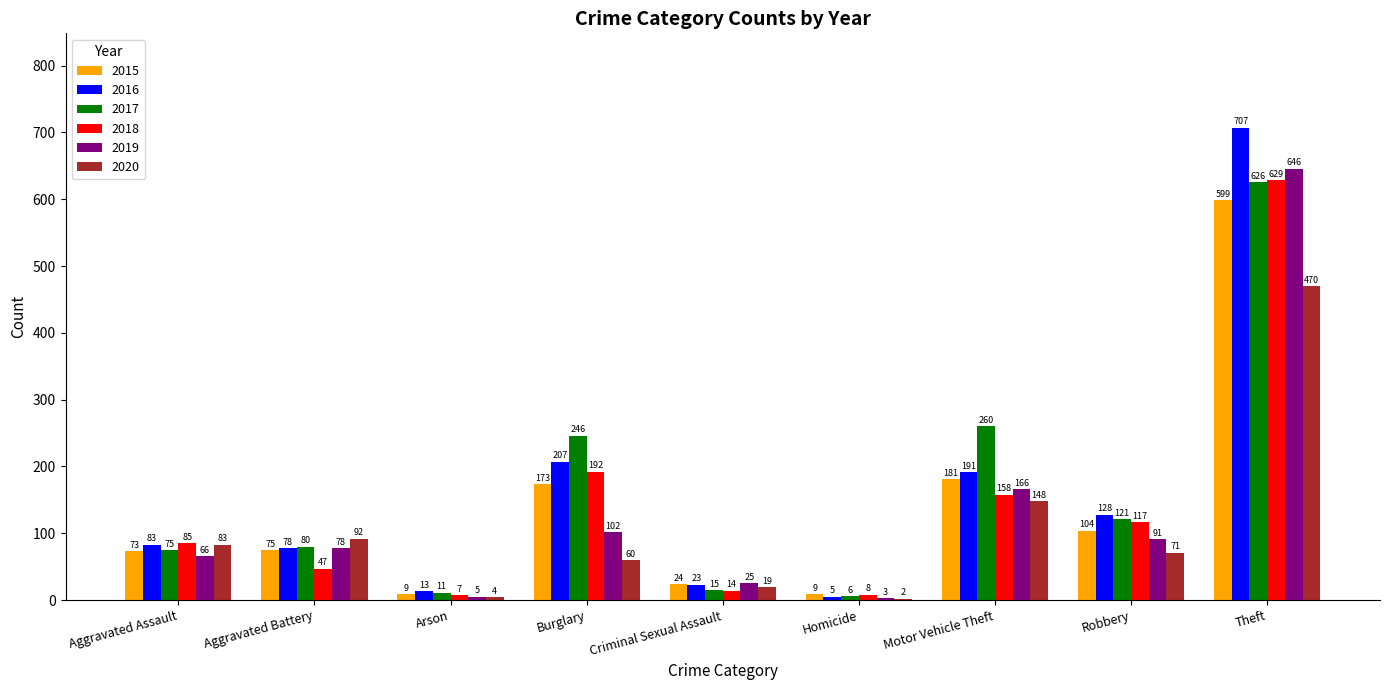

Which series changed the most between Criminal Sexual Assault and Theft?

2016